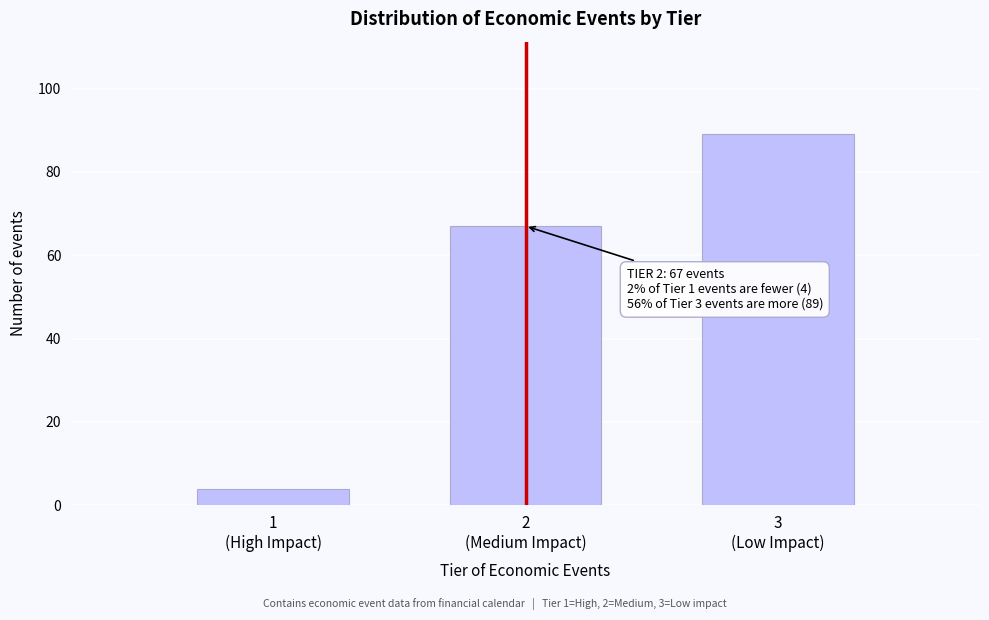

Reading left to right, list all the values displayed in this chart.

4	67	89